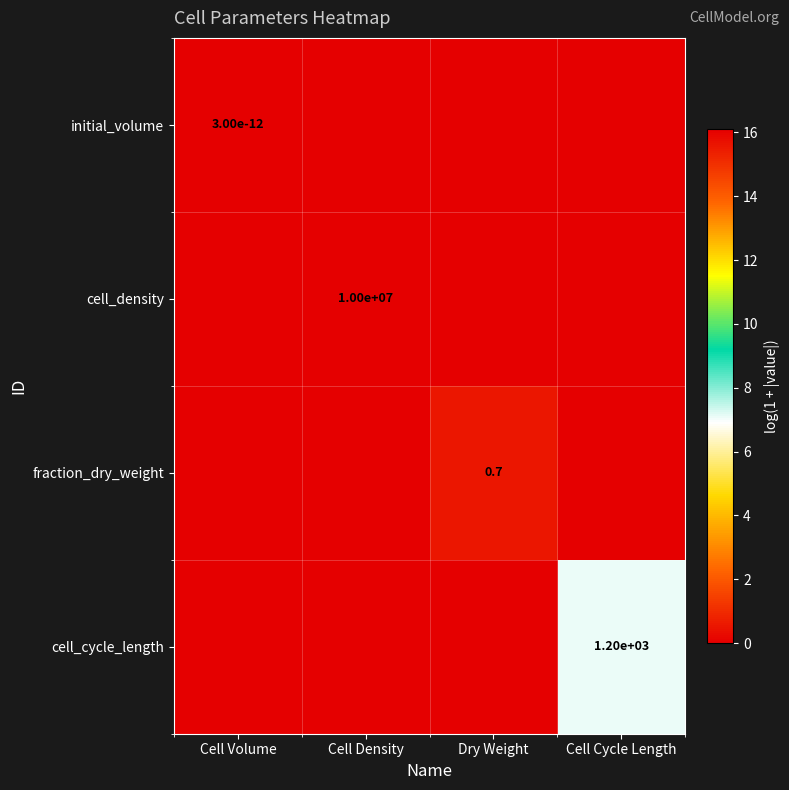

True or false: cell_density has a value of 15304413.9 at Cell Density.

False